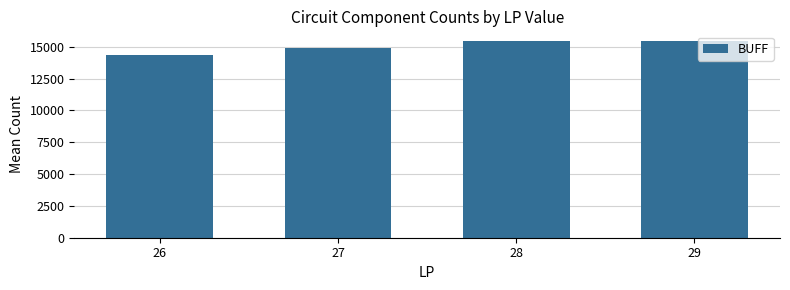

The value at 26 is 3922.6. True or false?

False